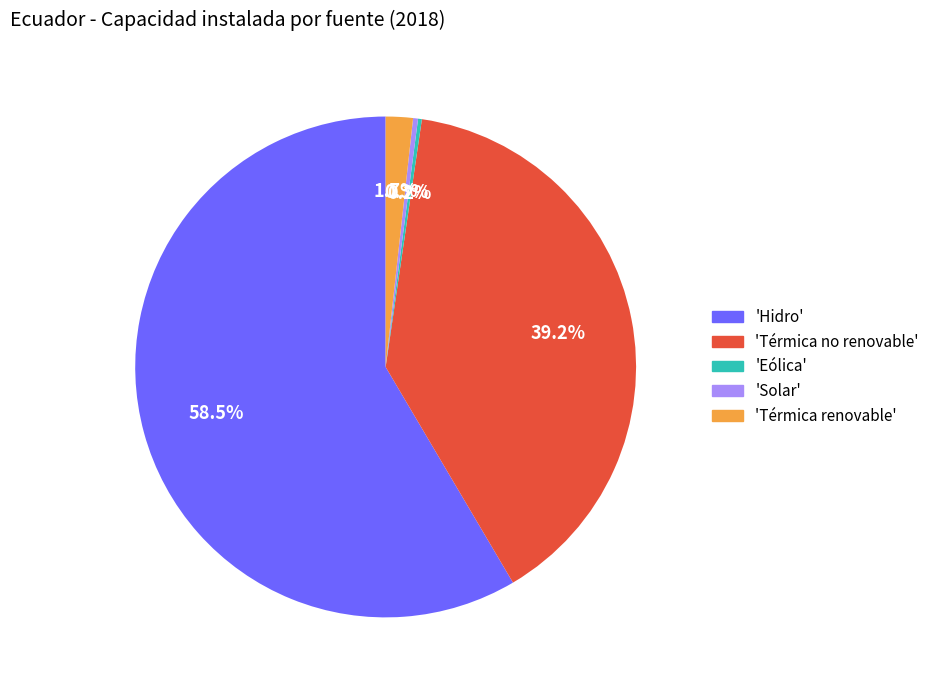

Is there a majority slice in this chart?

Yes